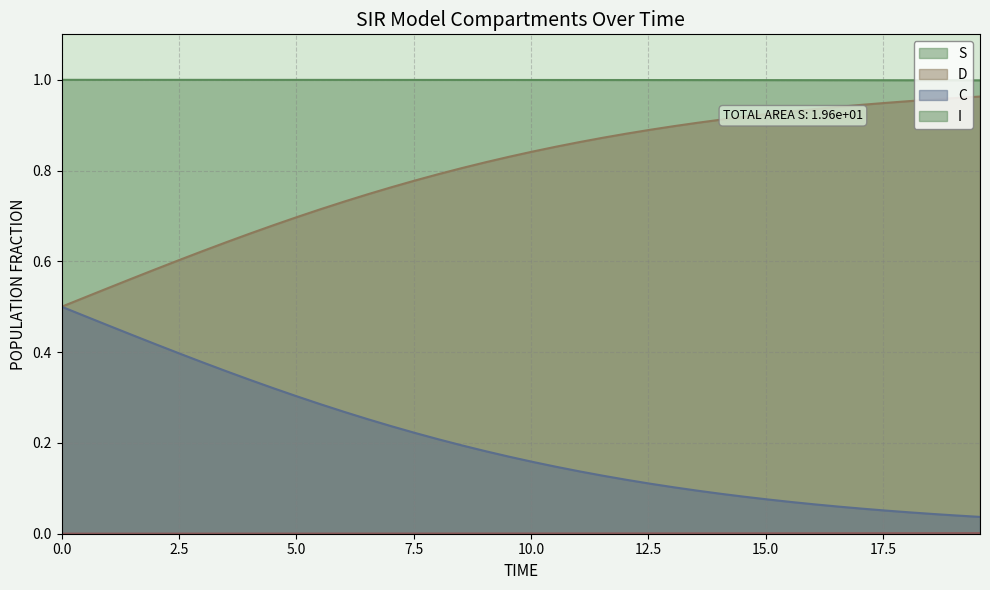

Count the number of data series in this chart.

4